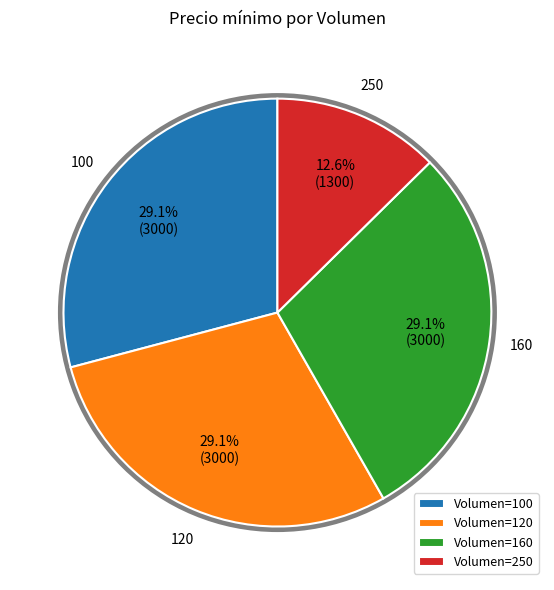

Count the number of slices in the pie.

4